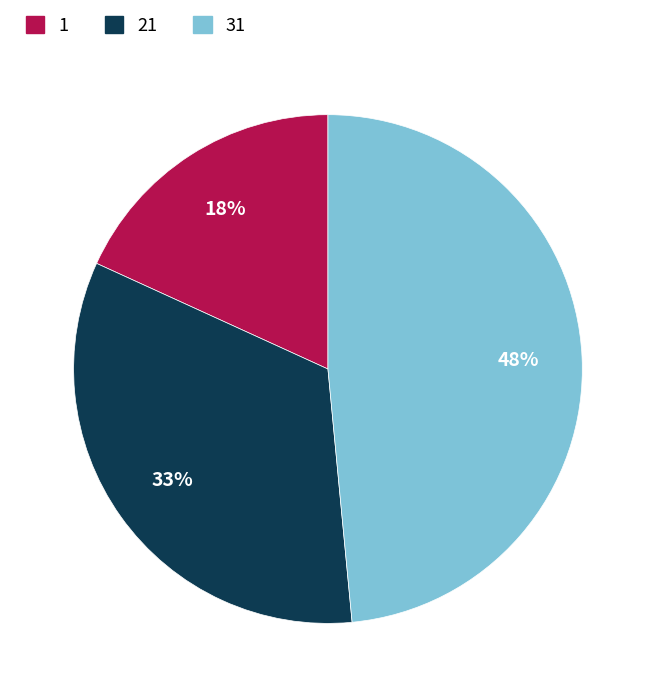

How many slices are in this pie chart?

3